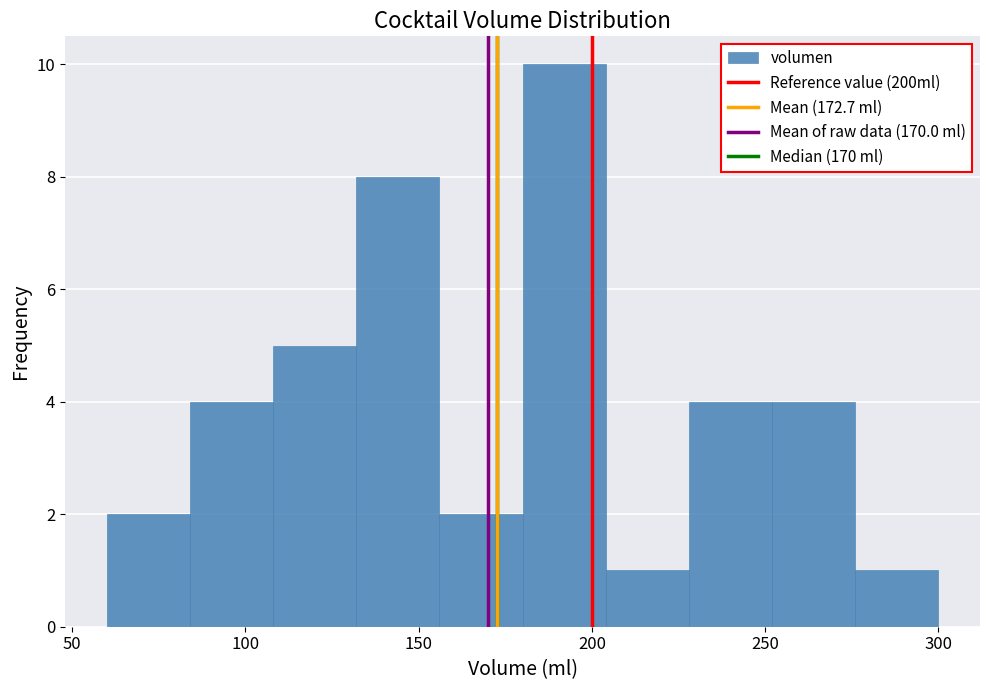

What is the height of the bar covering 204 to 228 on the x-axis? Neither the bar edges nor the heights are printed on the chart, so give them approximately, as read against the axes.

1